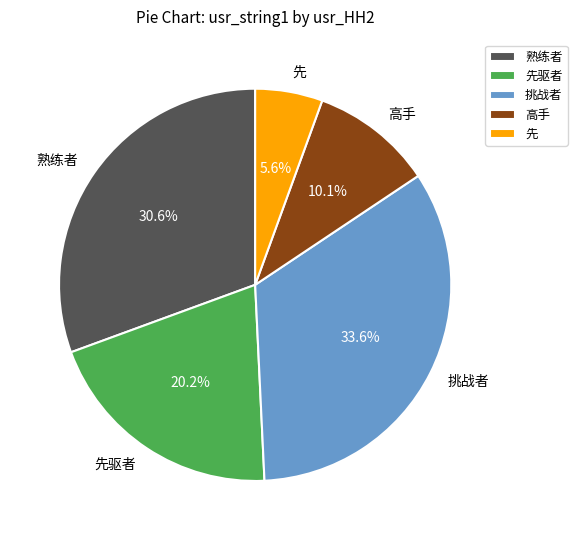

Count the number of slices in the pie.

5